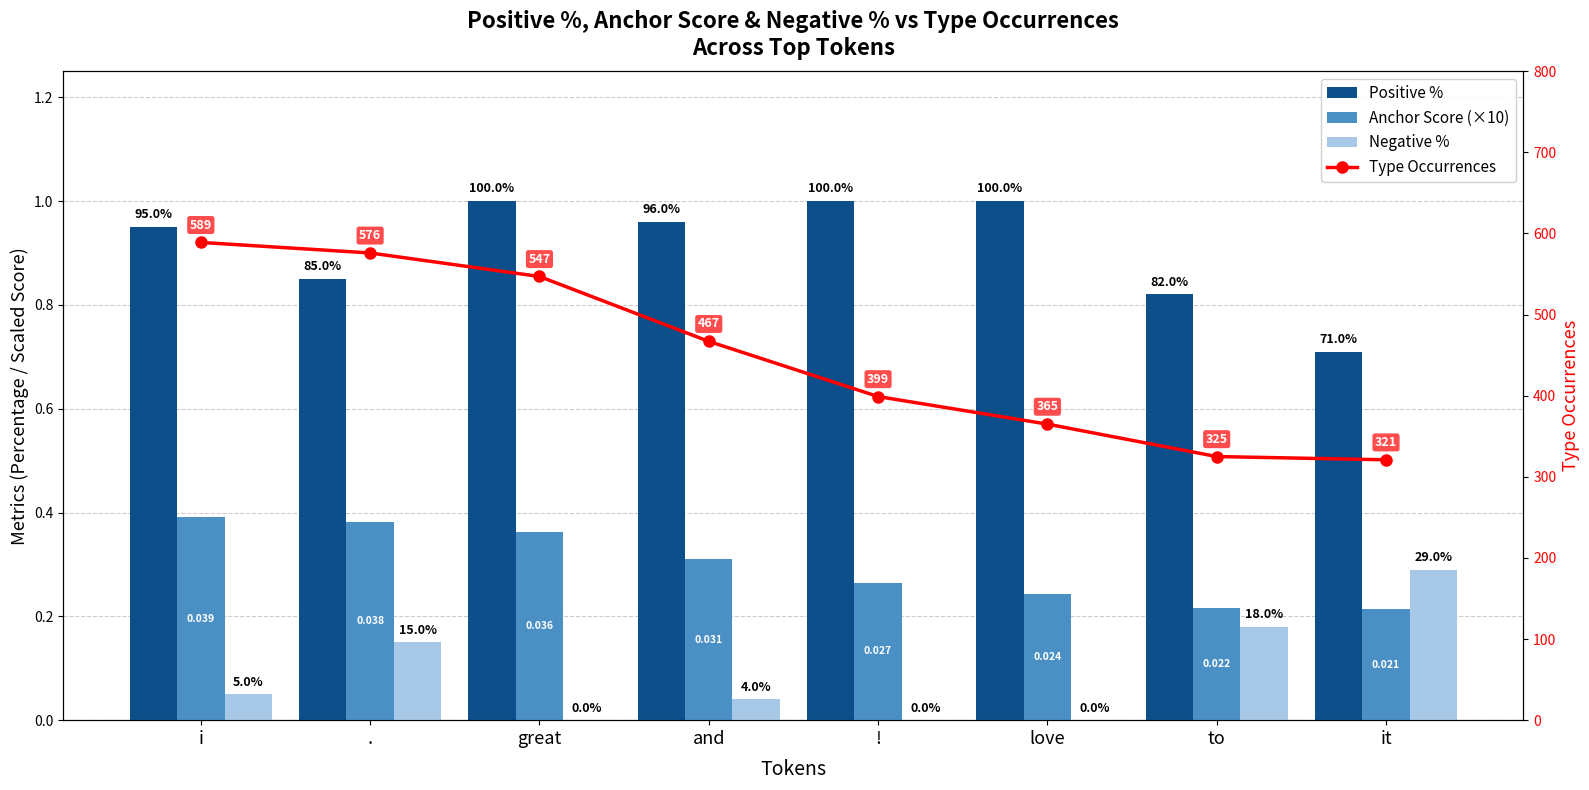

What is the sum of all Anchor Score (×10) values?

2.4